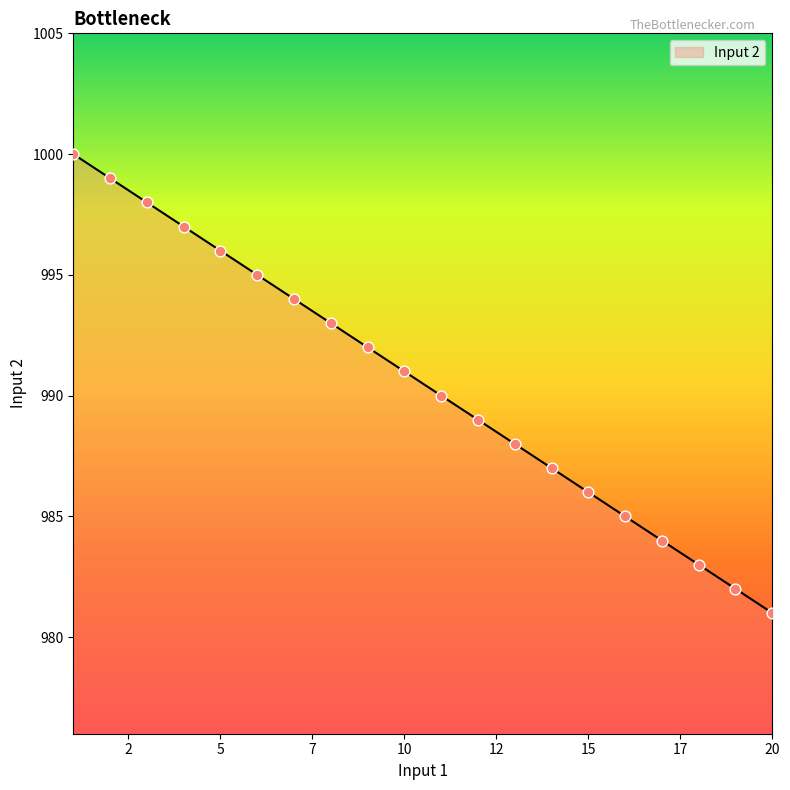

What is the difference between the maximum and minimum values?

19